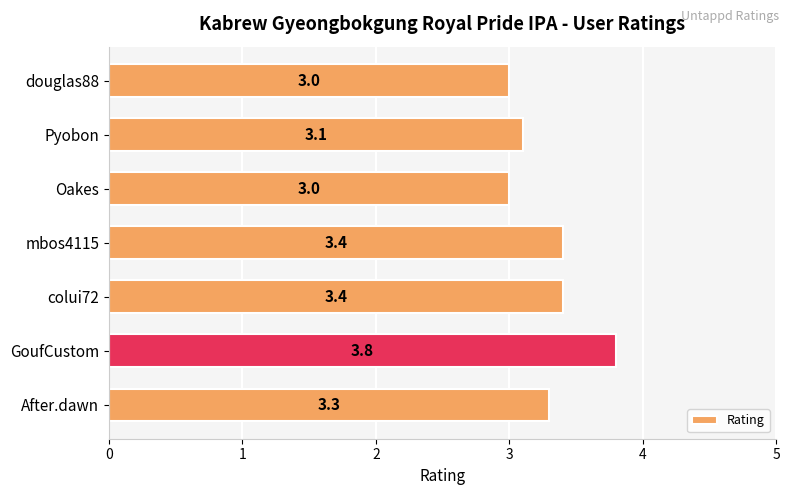

How many bars are there in total?

7